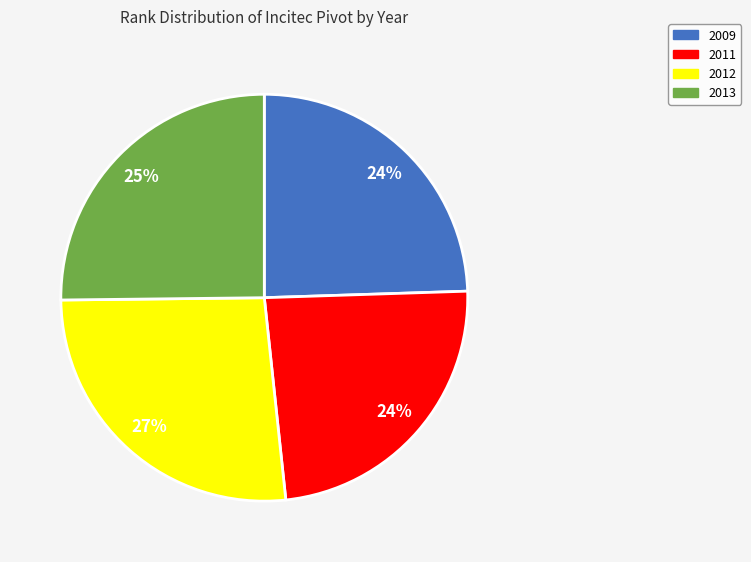

Does 2011 account for over 50% of the chart?

No